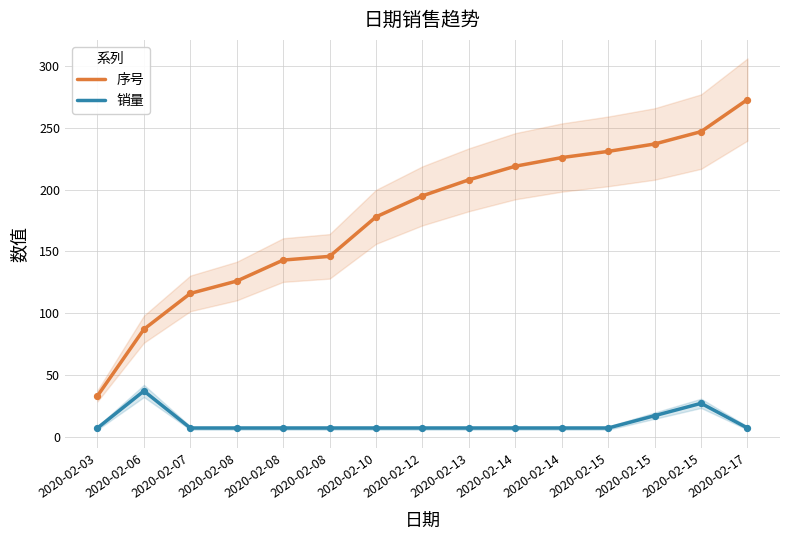

Which series has the largest Y range (max minus min)?

序号